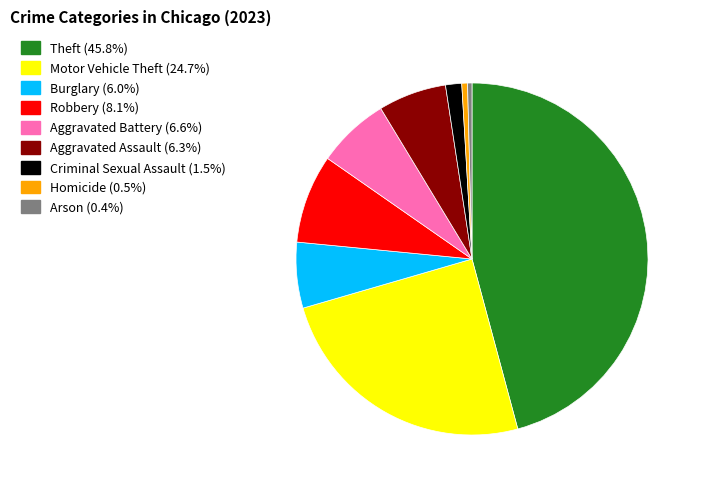

Which has a higher value, Theft or Burglary?

Theft